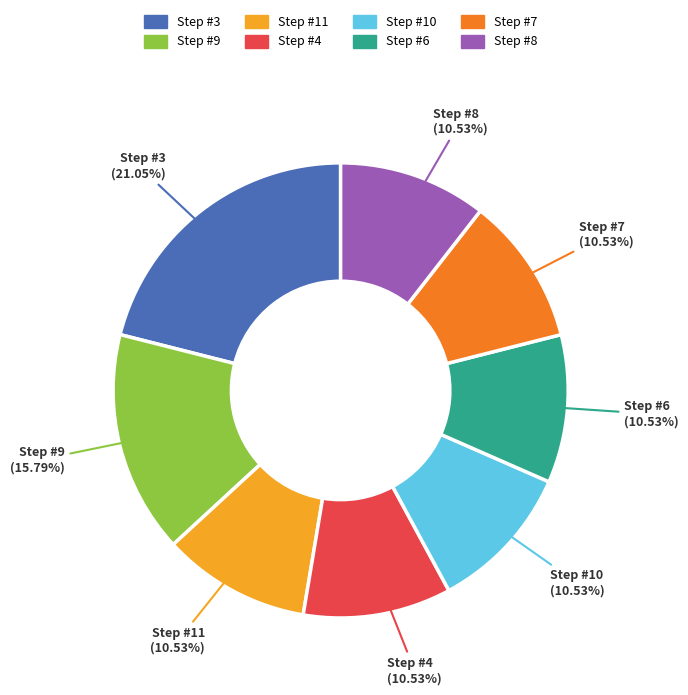

Does any single category account for the majority?

No